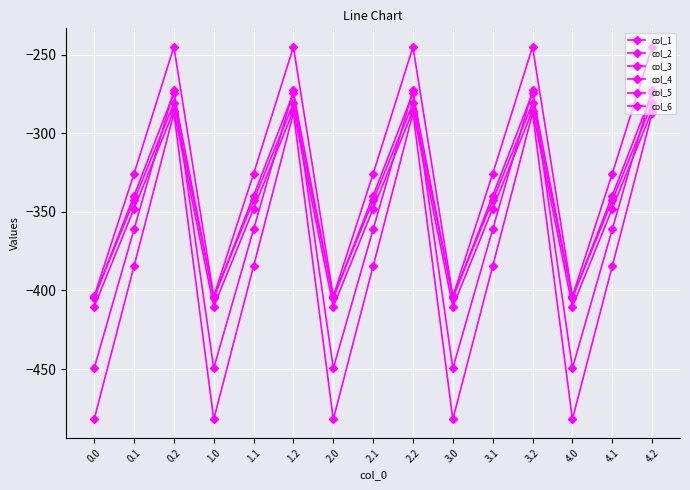

Which has a higher value, 1.2 or 1.1?

1.2